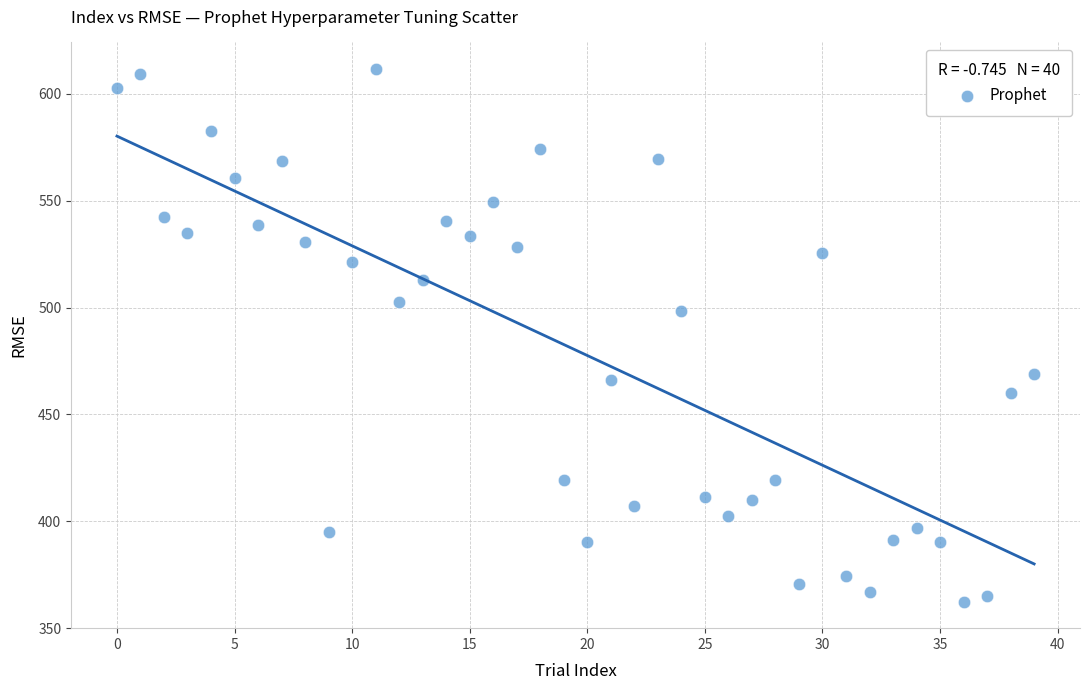

What is the range of Y values (max minus min)?

249.2